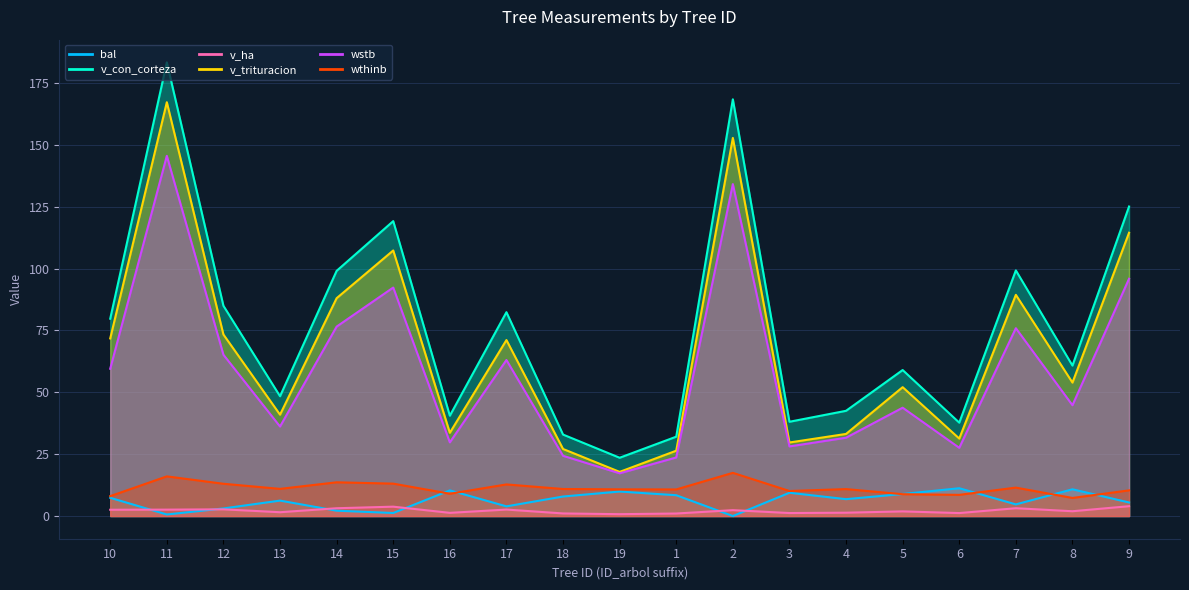

True or false: v_trituracion and v_con_corteza intersect in this chart.

False